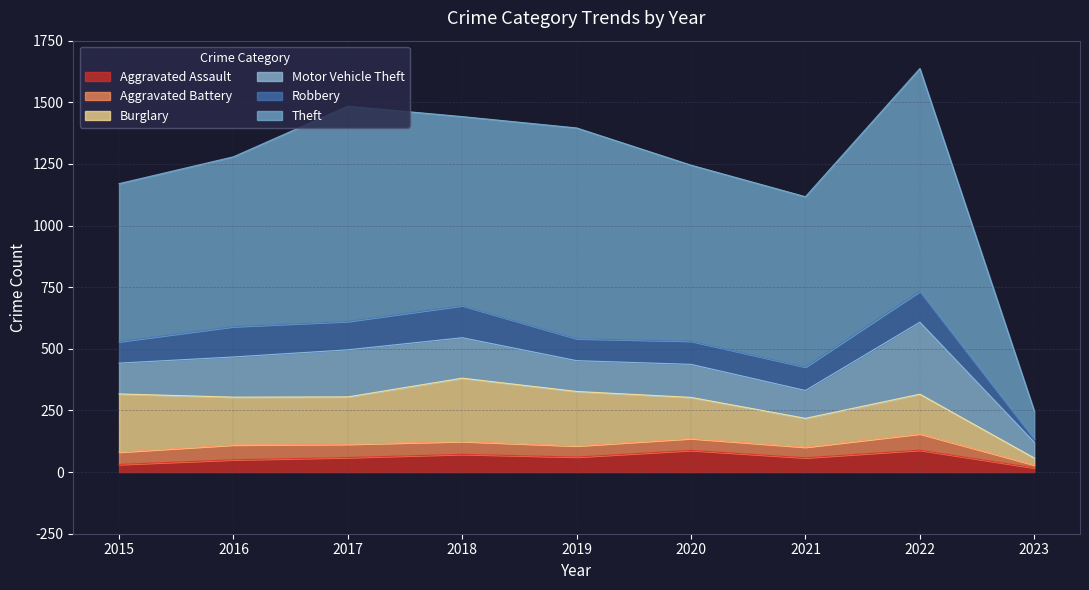

What are all the series names shown in the legend?

Aggravated Assault, Aggravated Battery, Burglary, Motor Vehicle Theft, Robbery, Theft